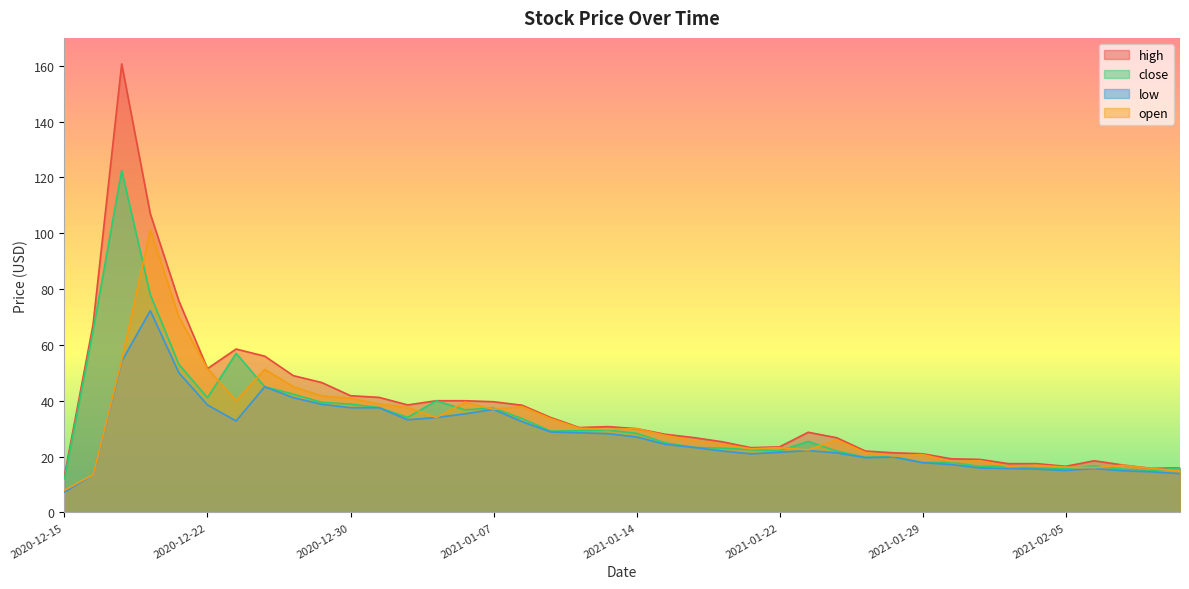

At 2021-01-11, list the series in order from smallest to largest.

low, close, open, high